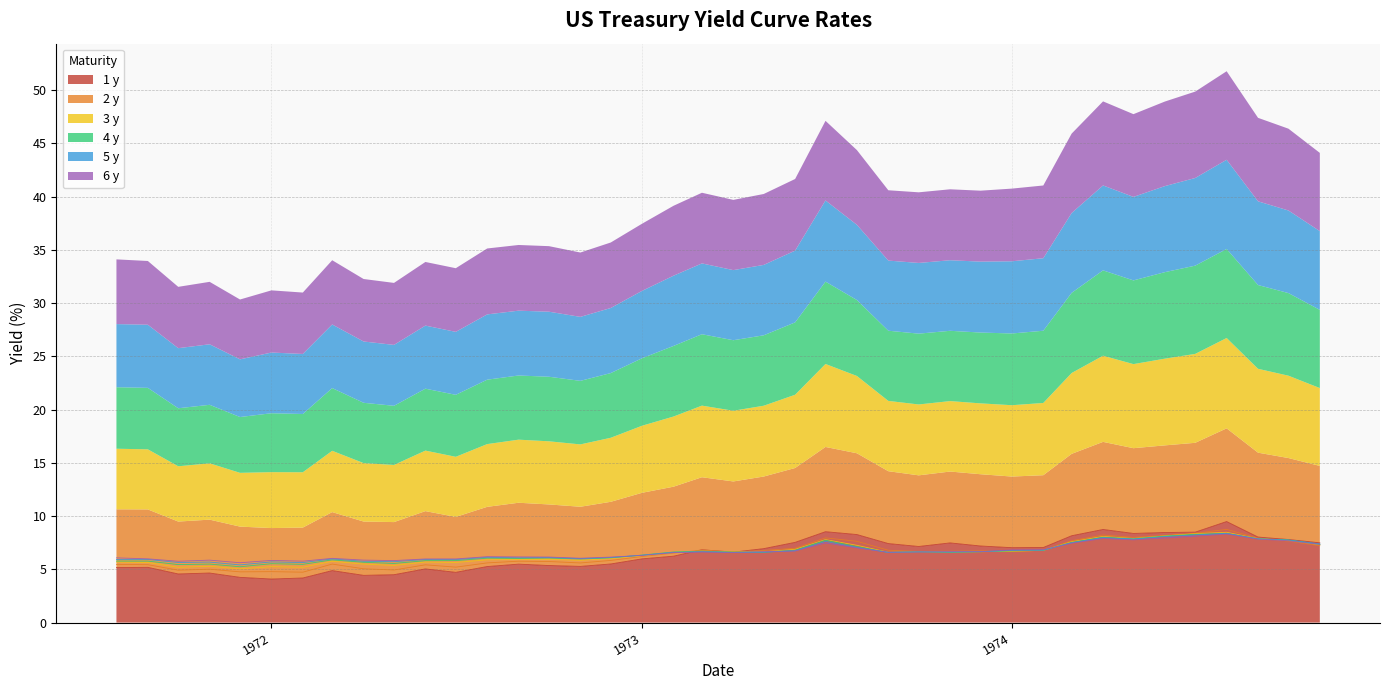

Which series has the widest spread of values?

1 y